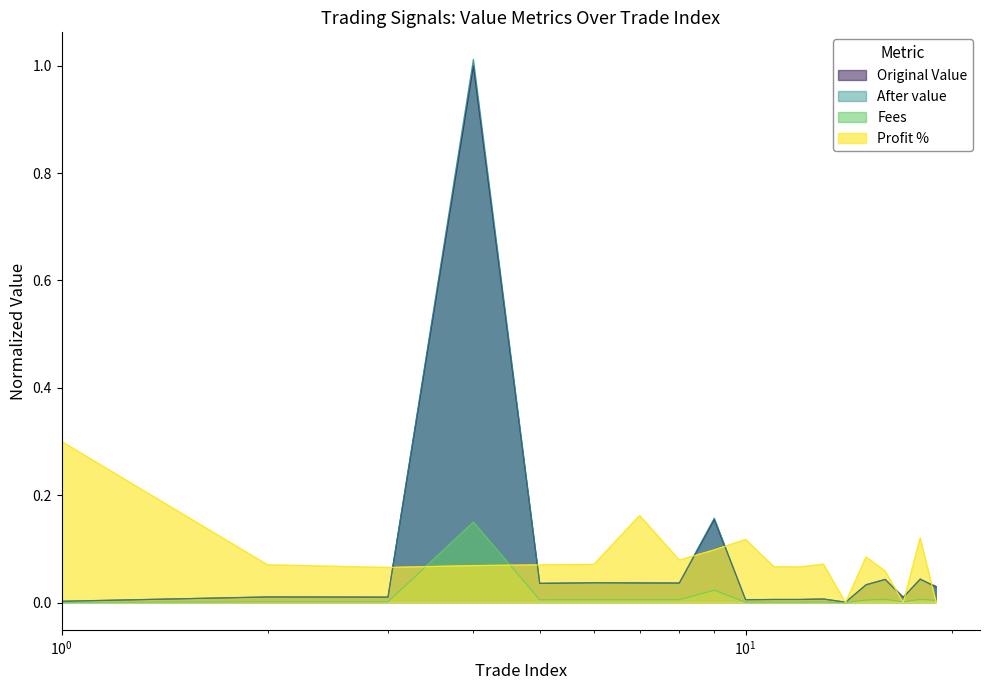

Where is Fees nearest to the value 0?

14